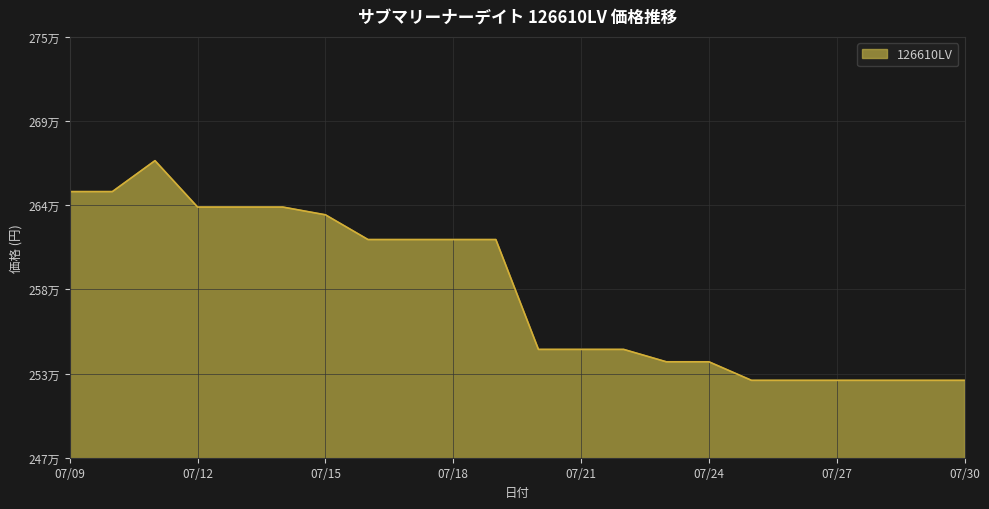

How many points are higher than both their immediate neighbors (excluding endpoints)?

1